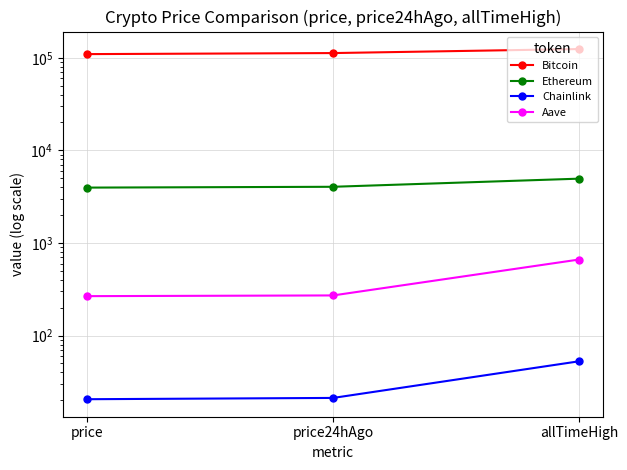

At which category is the sum across all series the highest?

allTimeHigh